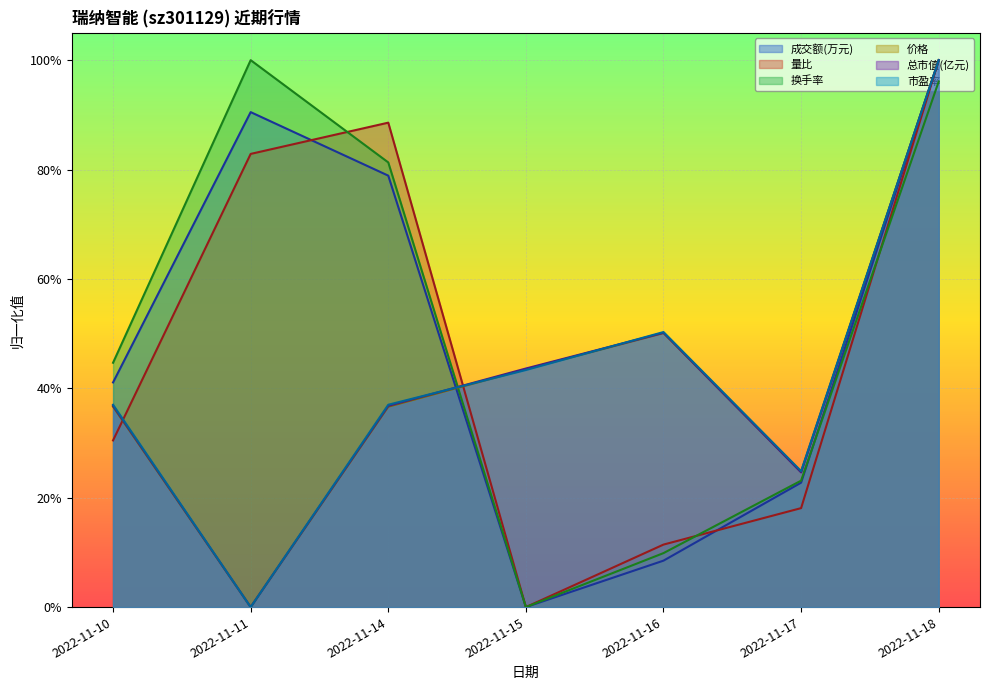

True or false: 市盈率 has a value of 0.5 at 2022-11-16.

True